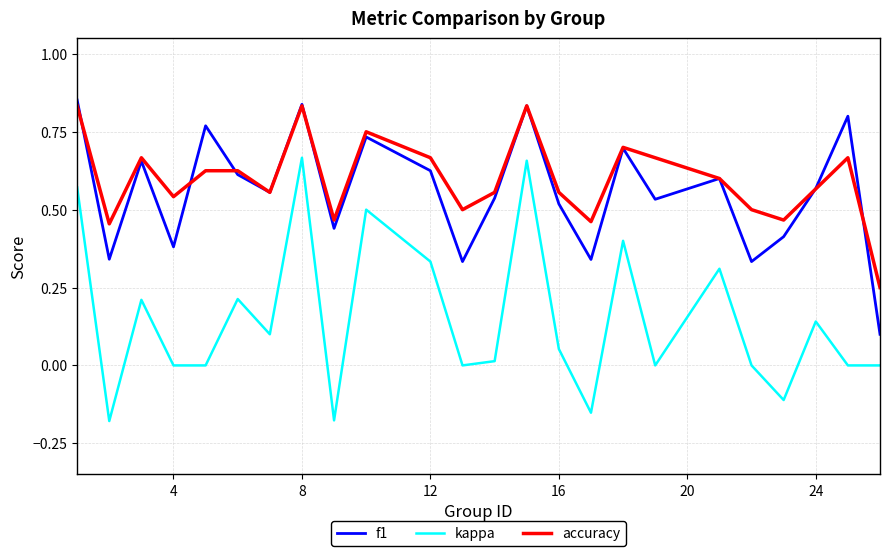

Which series has the largest range (max minus min)?

kappa